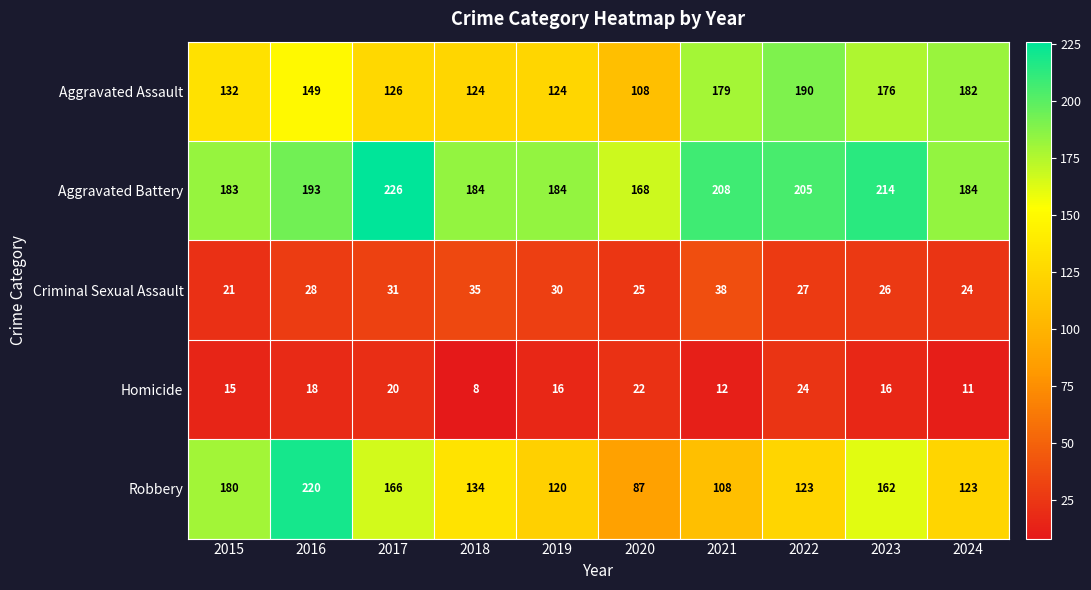

How many data points does each series have?

10